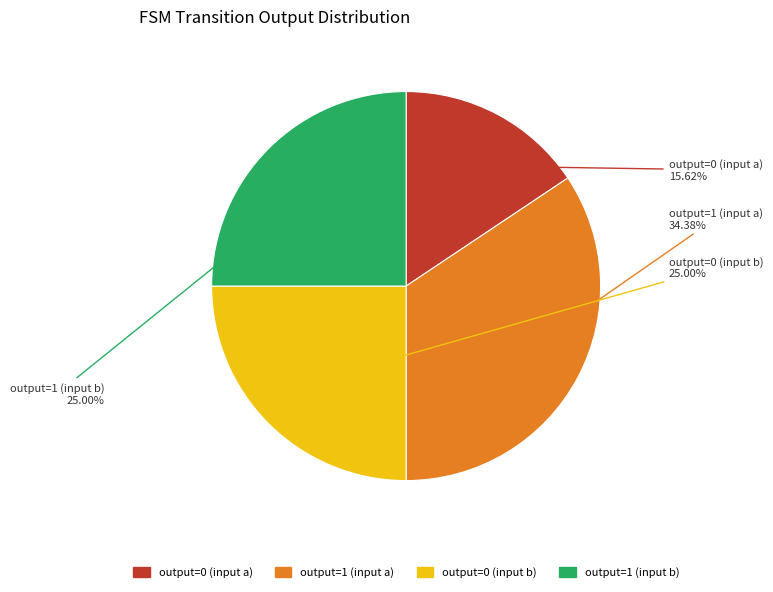

How many segments does this pie chart have?

4